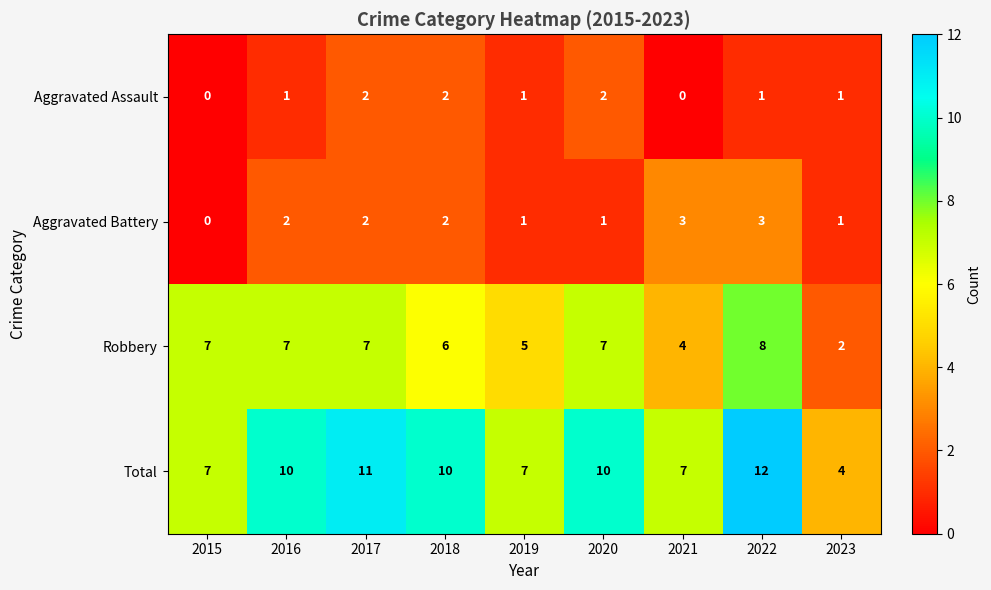

What is the sum of the Aggravated Battery values at 2021 and 2023?

4